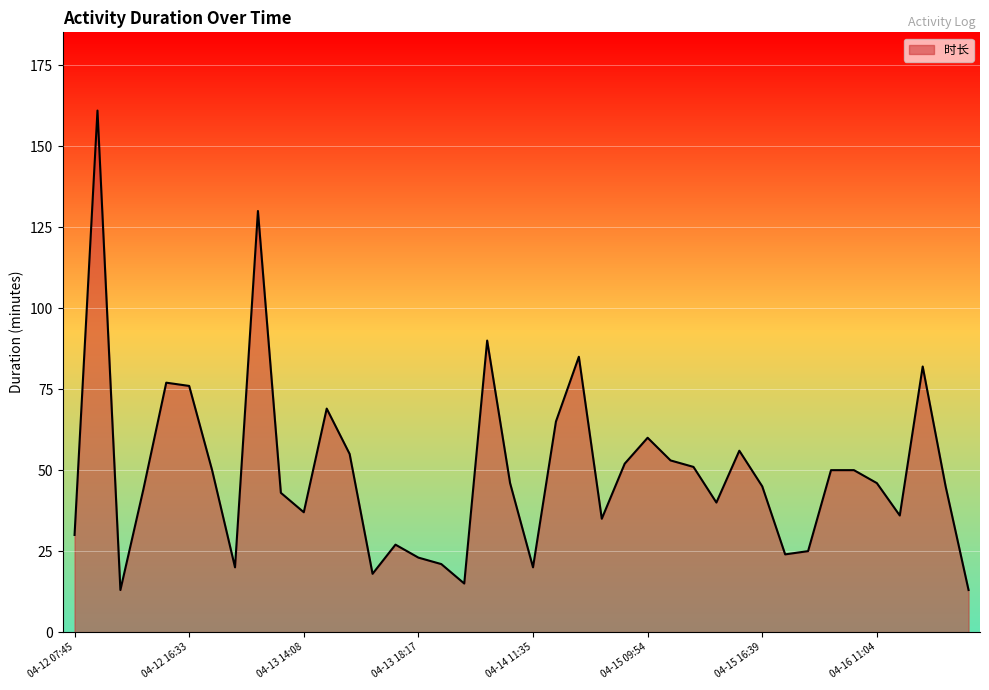

What is the smallest value displayed?

13